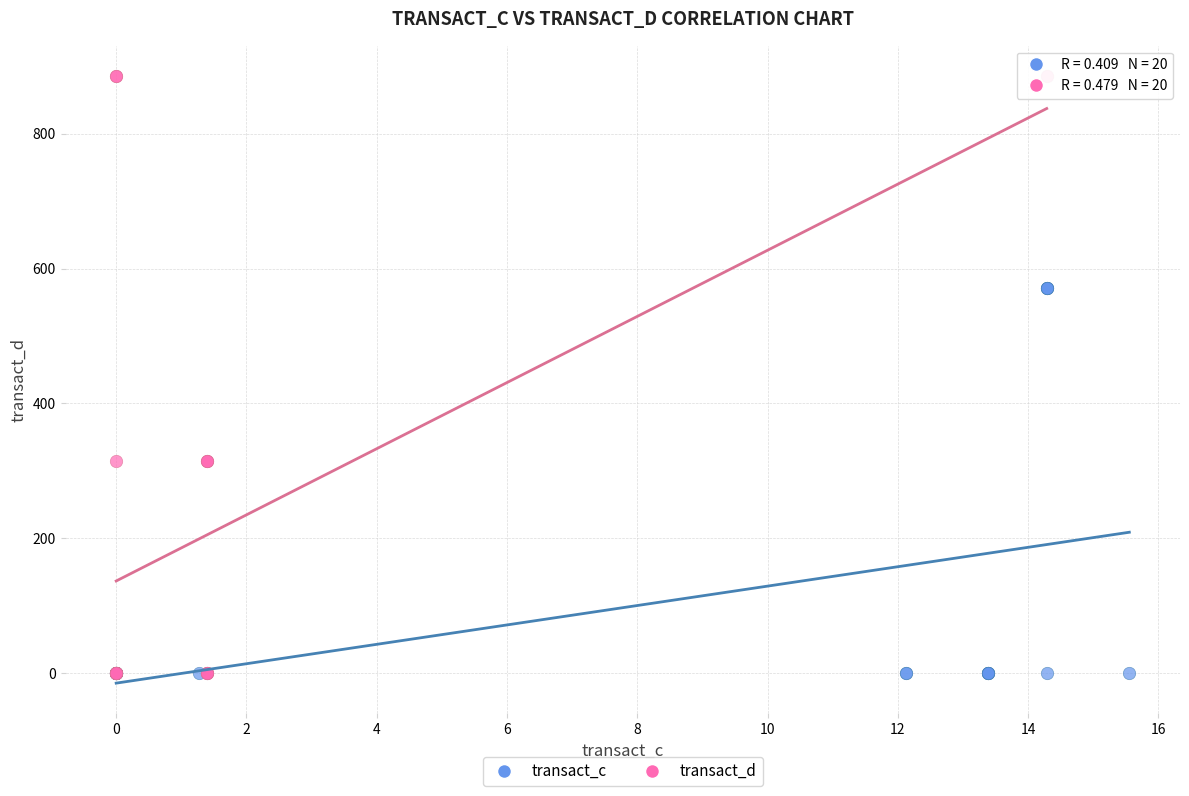

Which series has the largest Y range (max minus min)?

transact_d